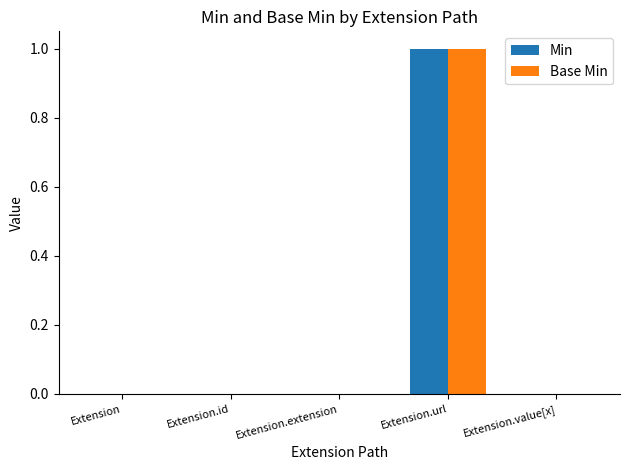

Reading left to right, what are all the values shown in this chart?

Min: Extension=0	Extension.id=0	Extension.extension=0	Extension.url=1	Extension.value[x]=0
Base Min: Extension=0	Extension.id=0	Extension.extension=0	Extension.url=1	Extension.value[x]=0